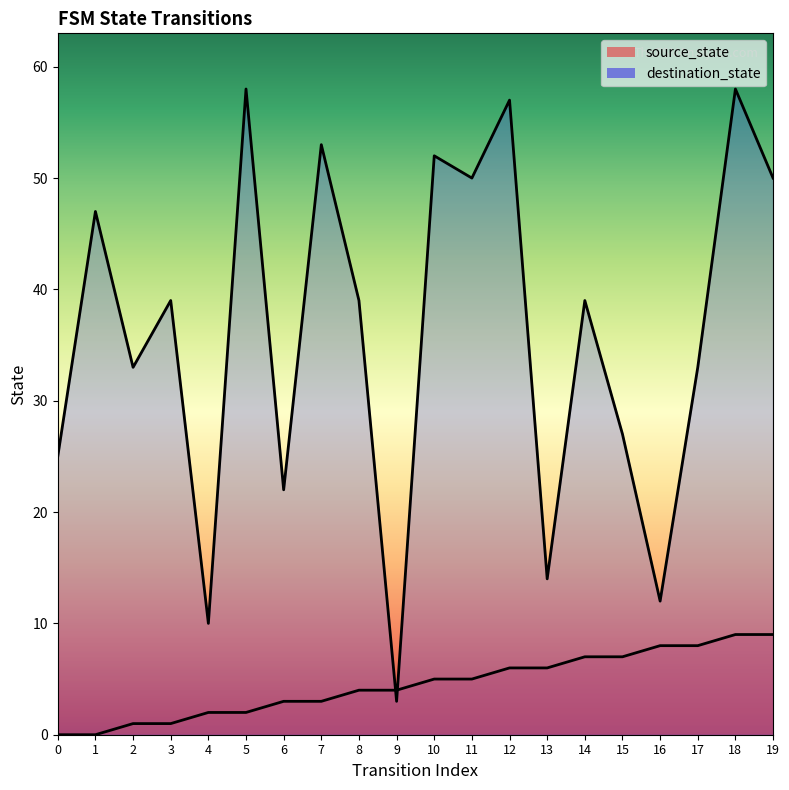

Rank the series by their average value, from lowest to highest.

source_state, destination_state